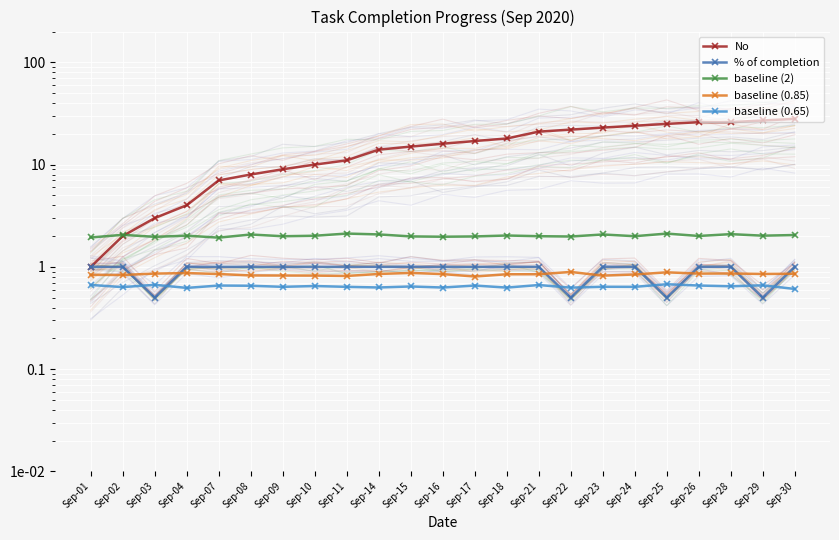

The value of % of completion at Sep-26 is 0.4. True or false?

False